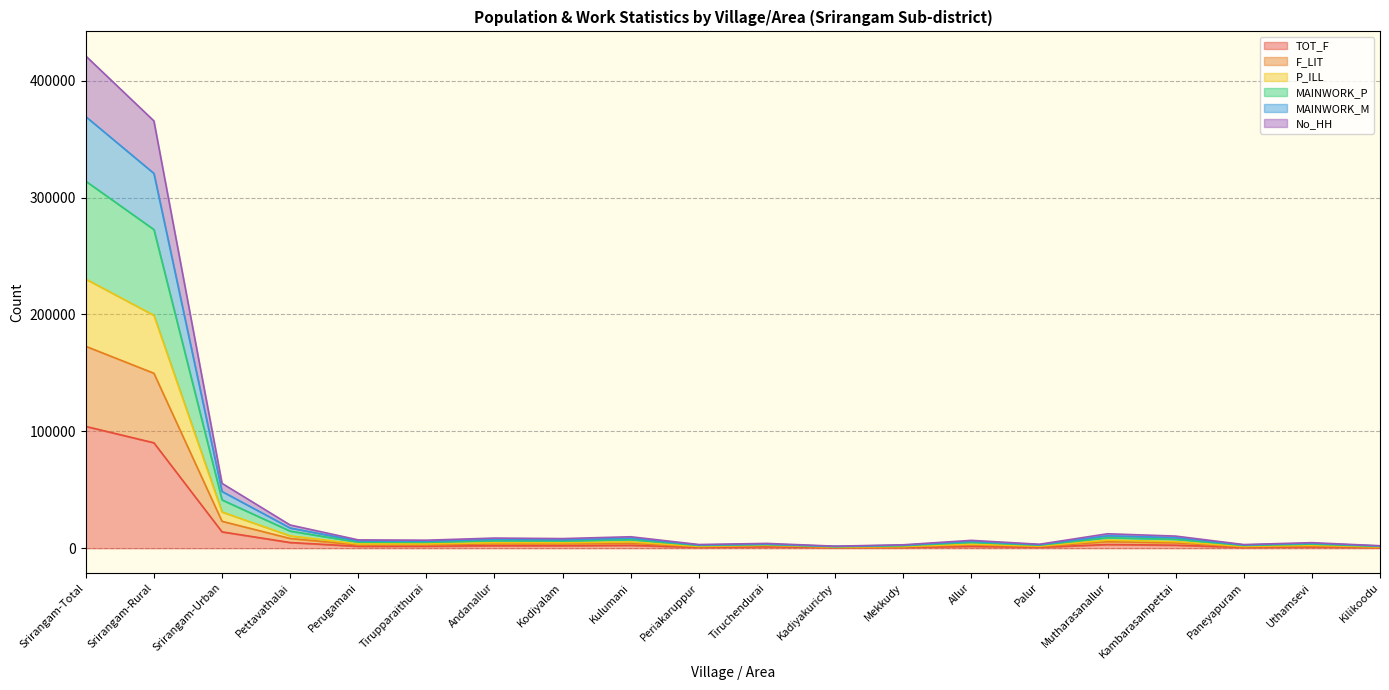

True or false: P_ILL and MAINWORK_M intersect in this chart.

False